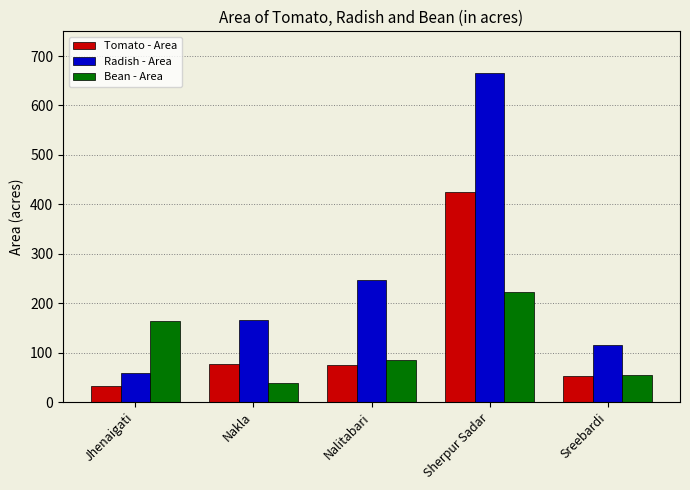

Count the number of categories in the chart.

5